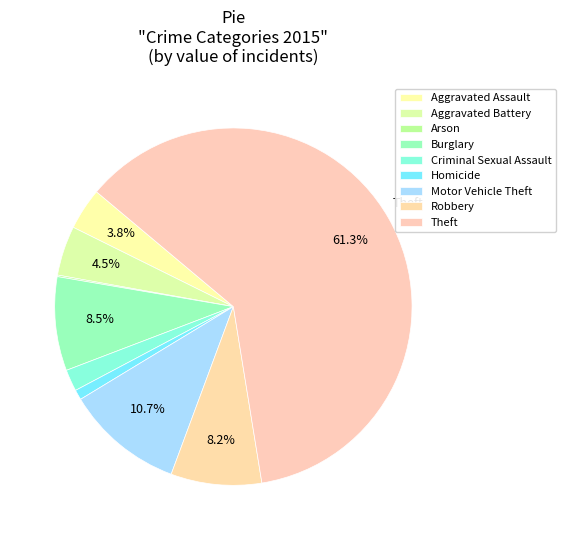

How many segments does this pie chart have?

9